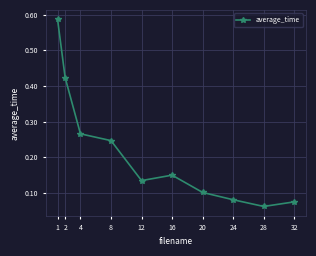

What is the difference between the maximum and minimum values?

0.5